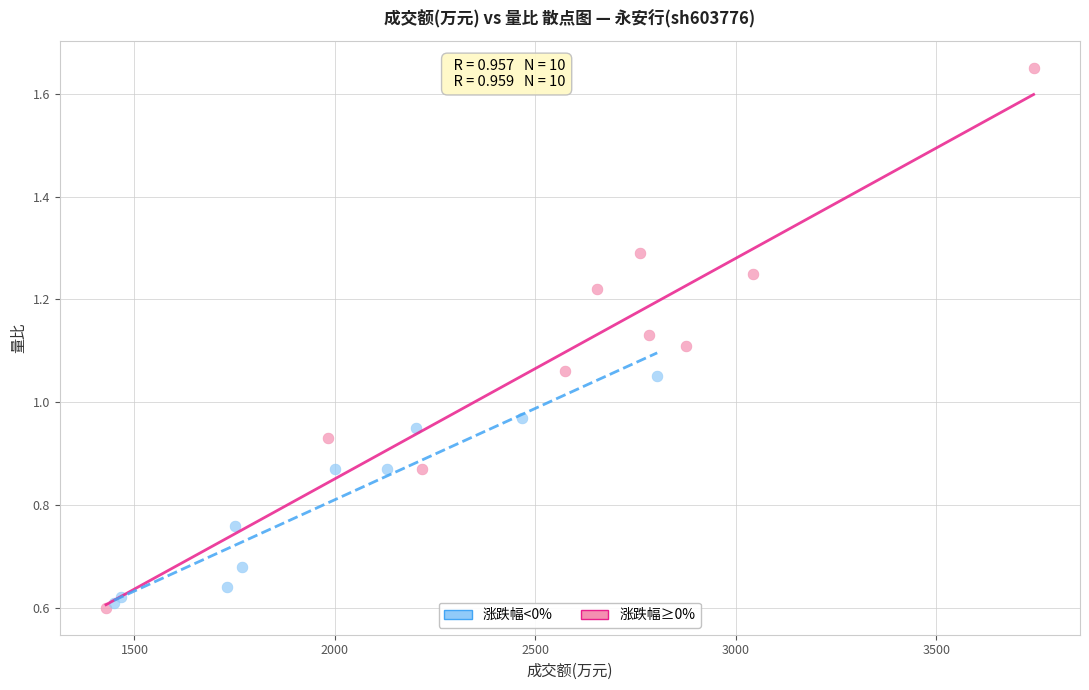

Which series reaches the maximum Y coordinate?

涨跌幅≥0%